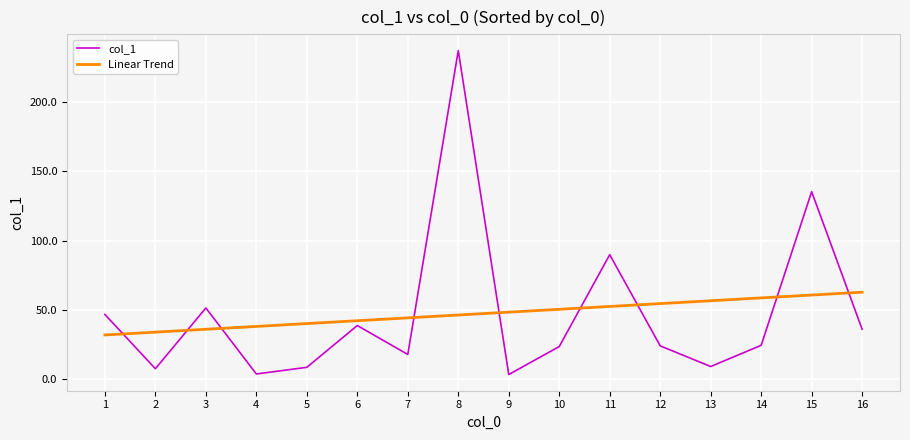

At which category is the sum across all series the highest?

8